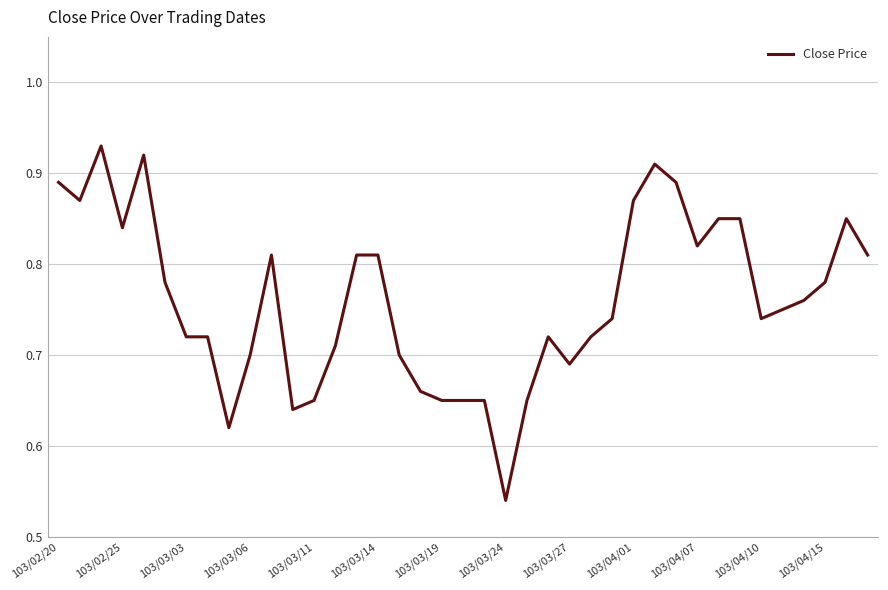

What is the average value?

0.8